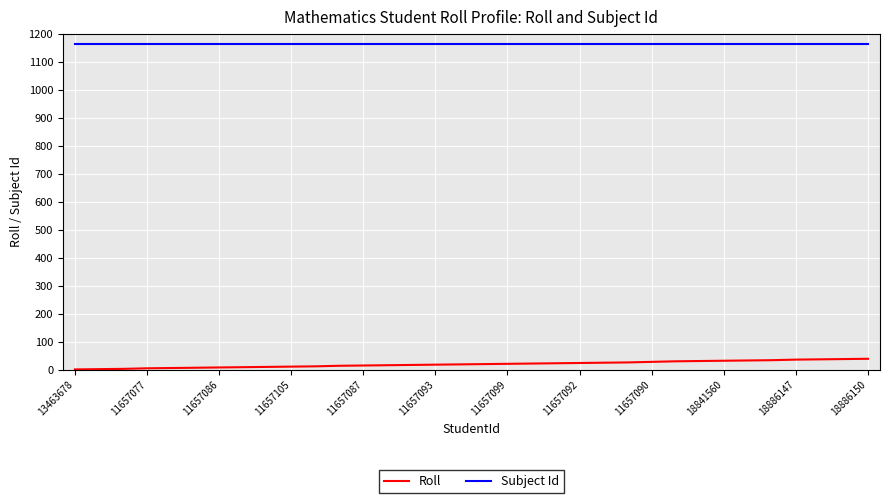

Rank the series by their average value, from highest to lowest.

Subject Id, Roll